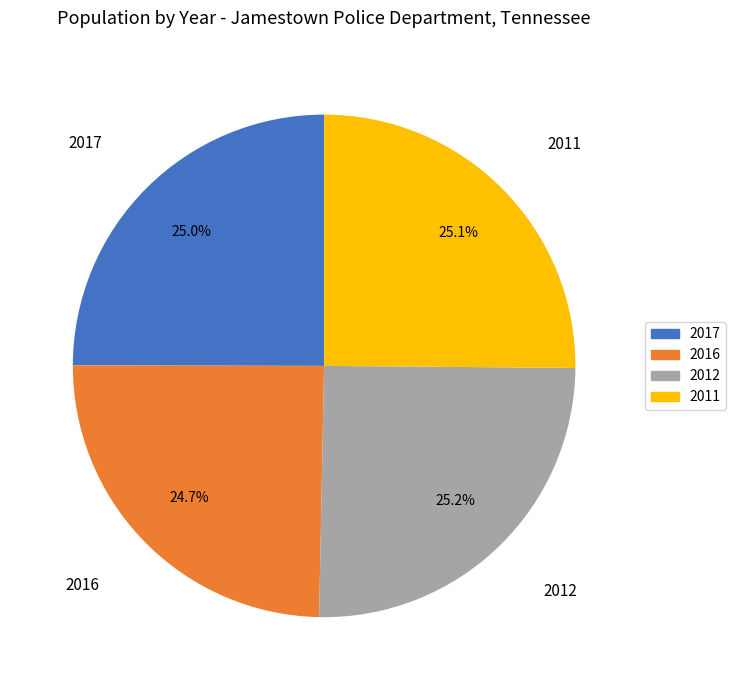

What percentage is the 2011 slice, to the nearest percent?

25%